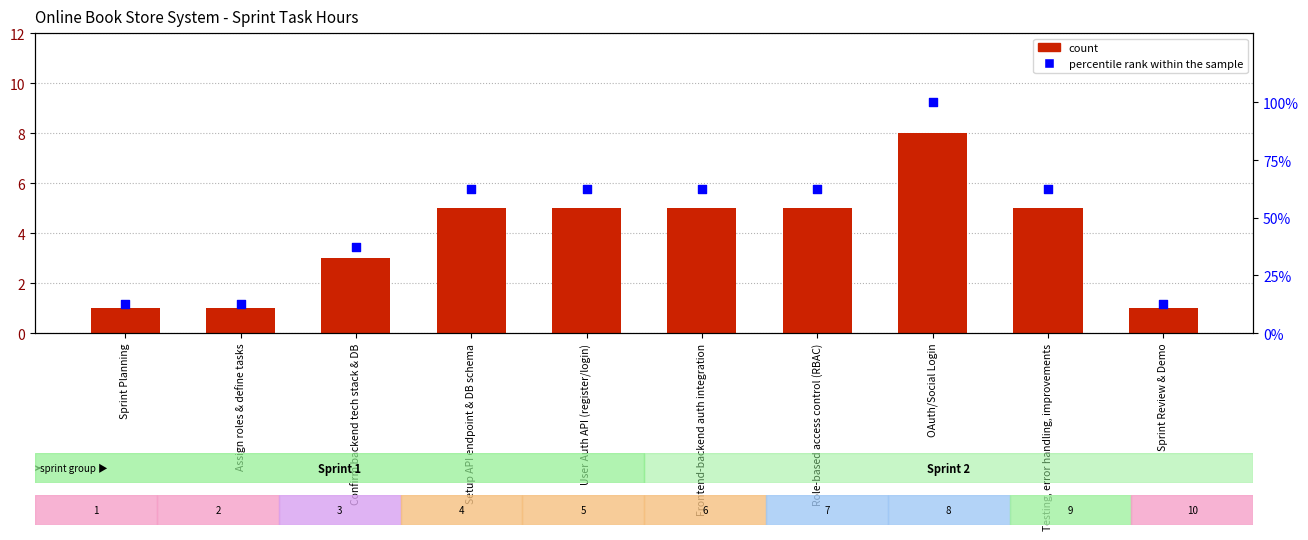

What is the total value across all series at Sprint Planning?

13.5